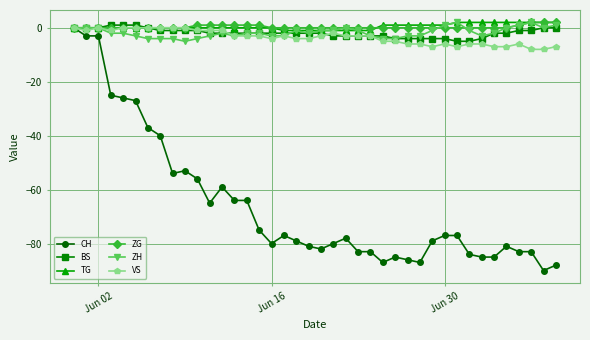

What is the value of the CH point at the 35th from the left?

-85